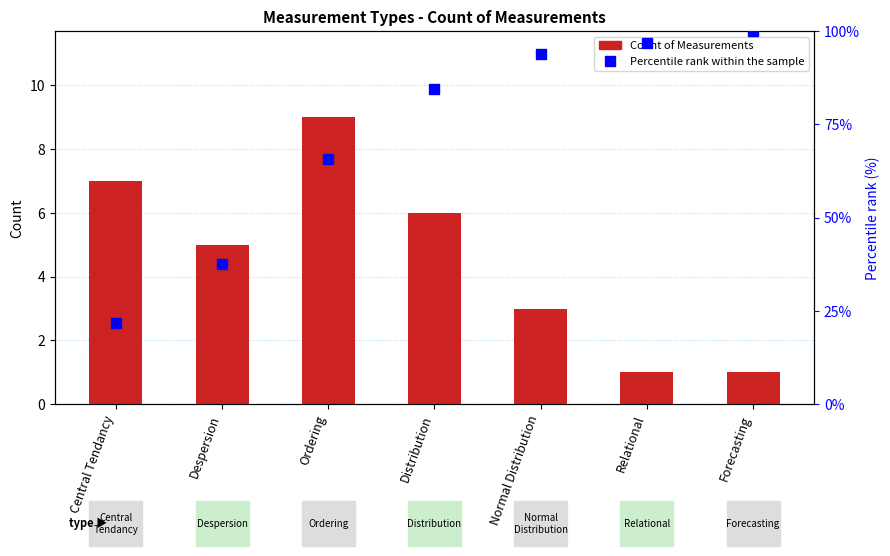

What is the label of the 7th bar from the left?

Forecasting